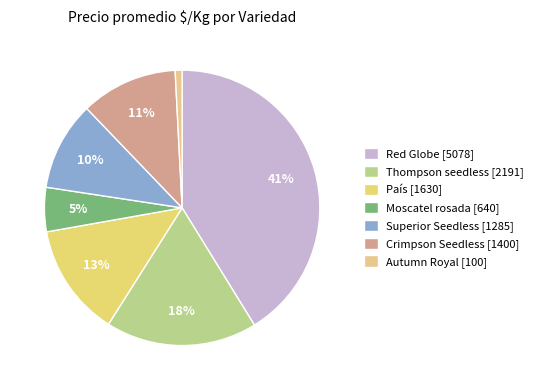

How many slices are in this pie chart?

7